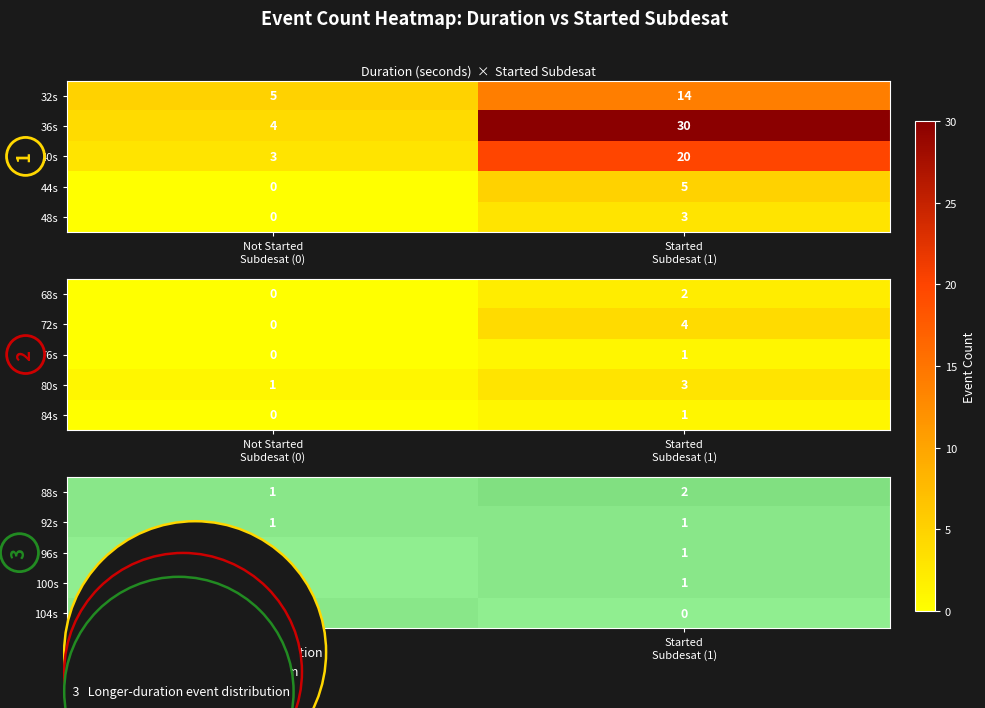

How many data points in 88s are less than 2?

1